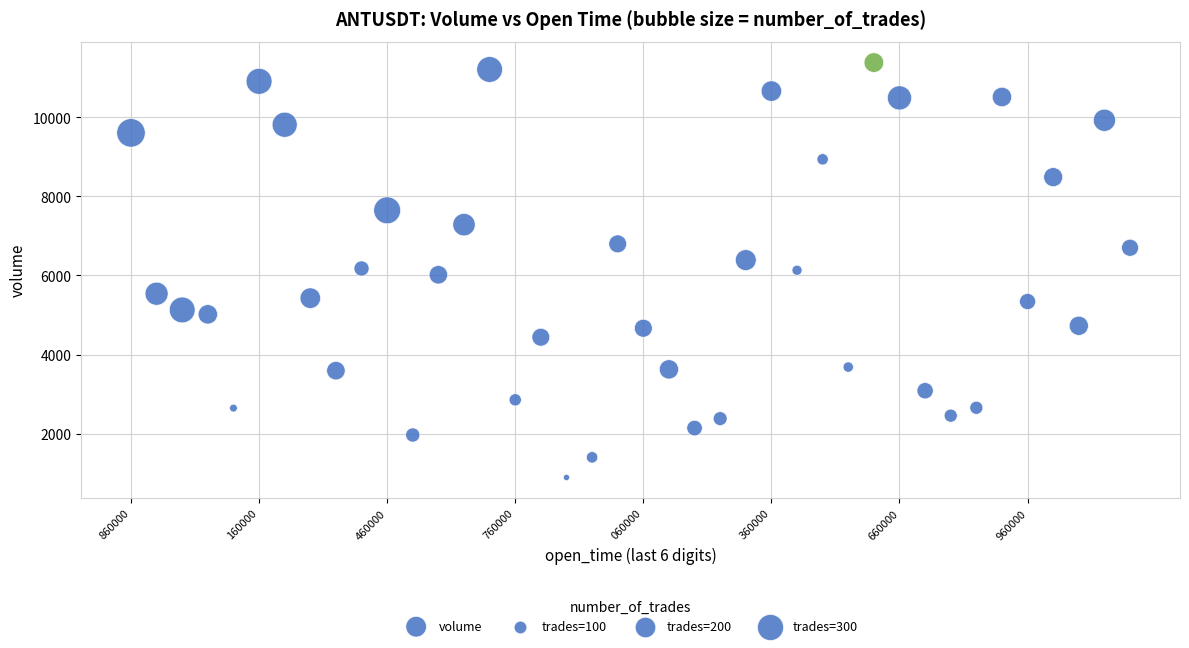

What is the range of Y values (max minus min)?

10498.1